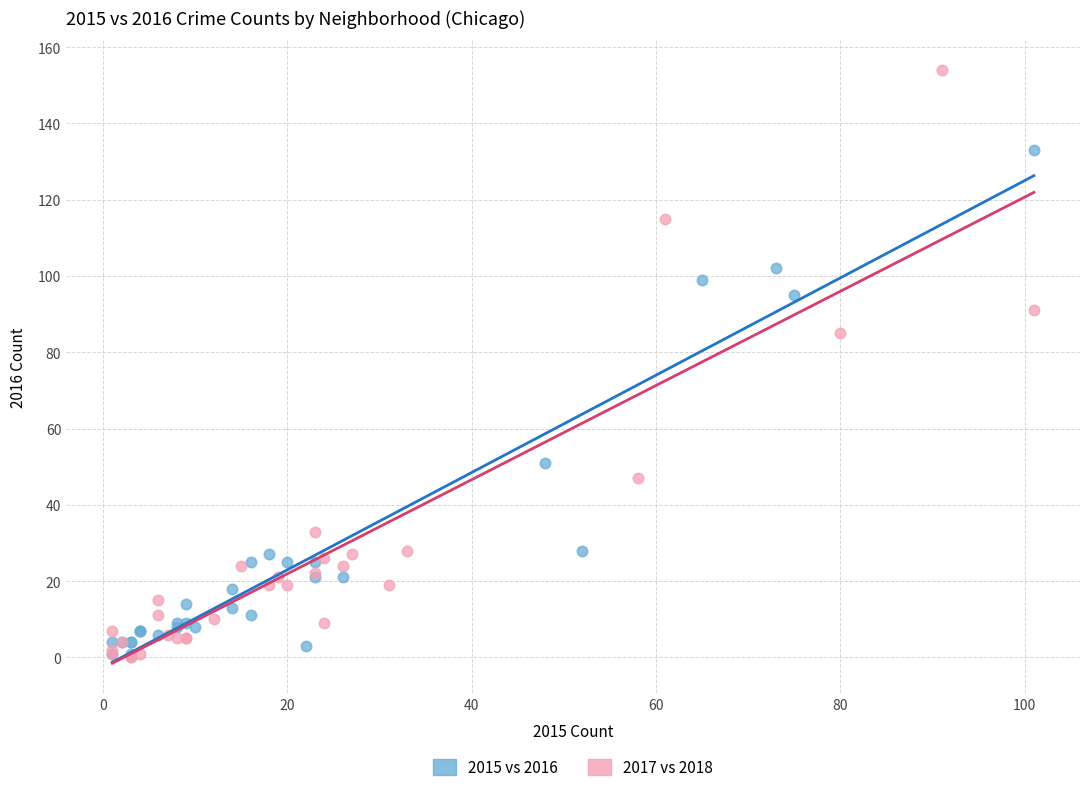

Which series contains the highest Y value?

2017 vs 2018